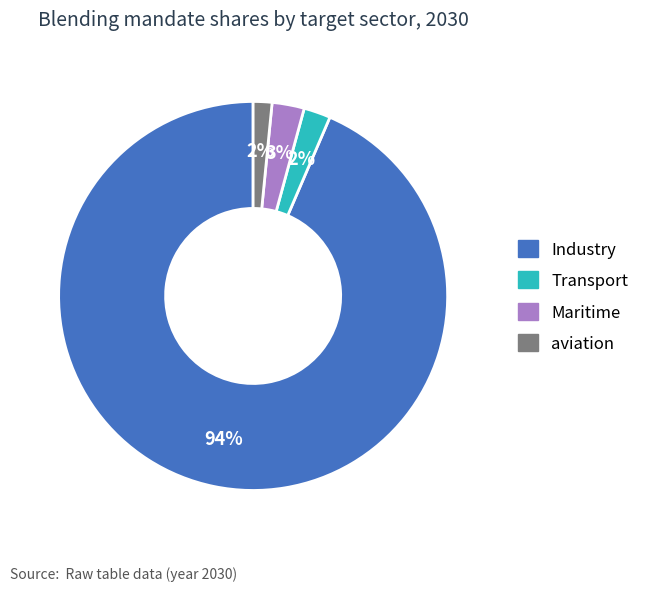

Which has a higher value, Industry or Maritime?

Industry